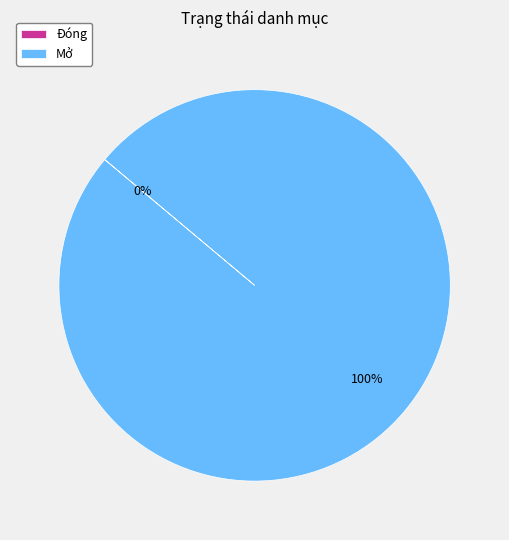

True or false: Đóng accounts for 0% of the total.

True